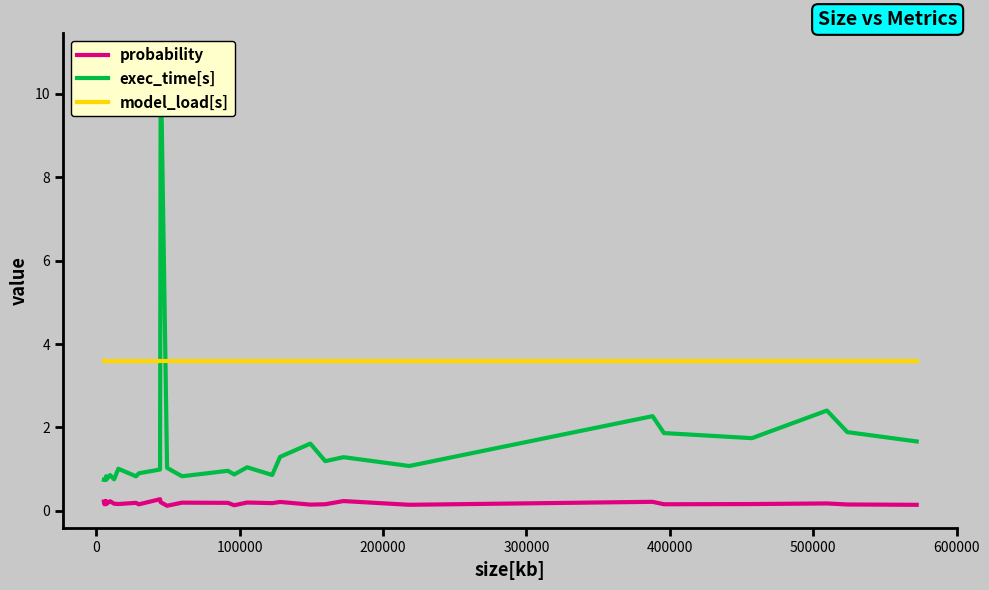

How many lines are shown in the chart?

3